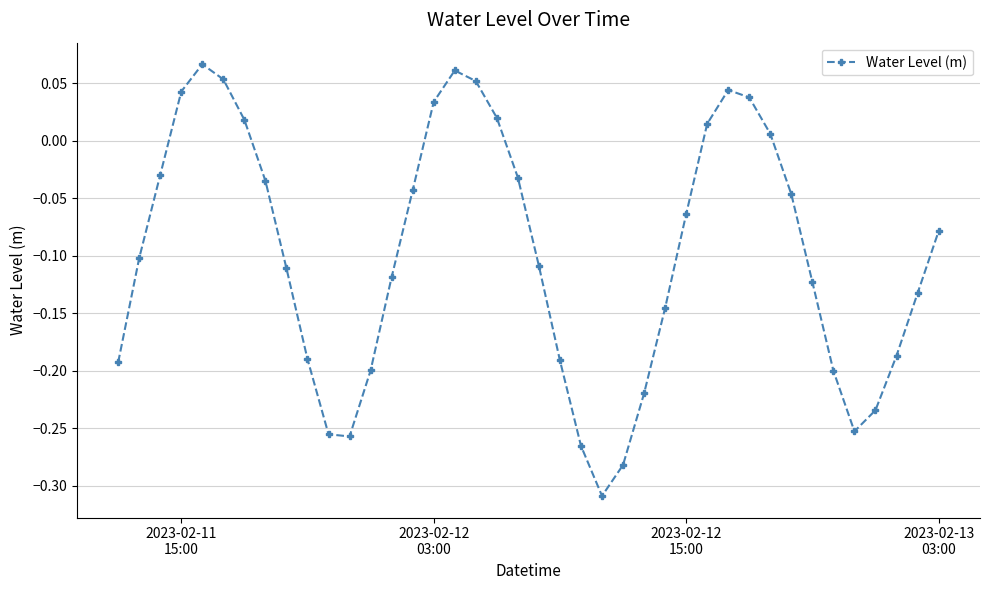

How many points are lower than both their immediate neighbors (excluding endpoints)?

3